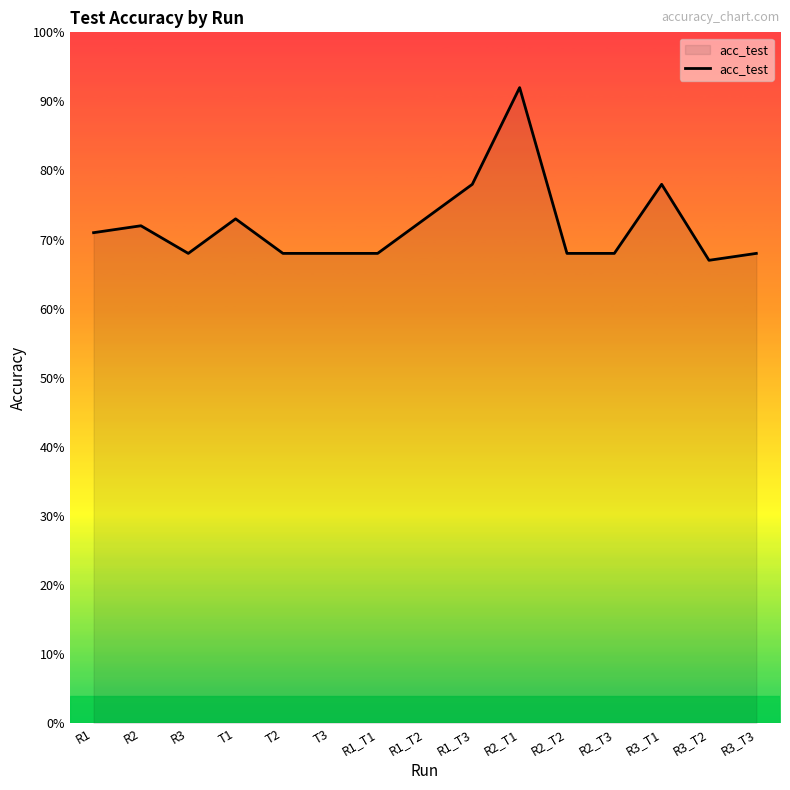

What position from the left is T2?

5